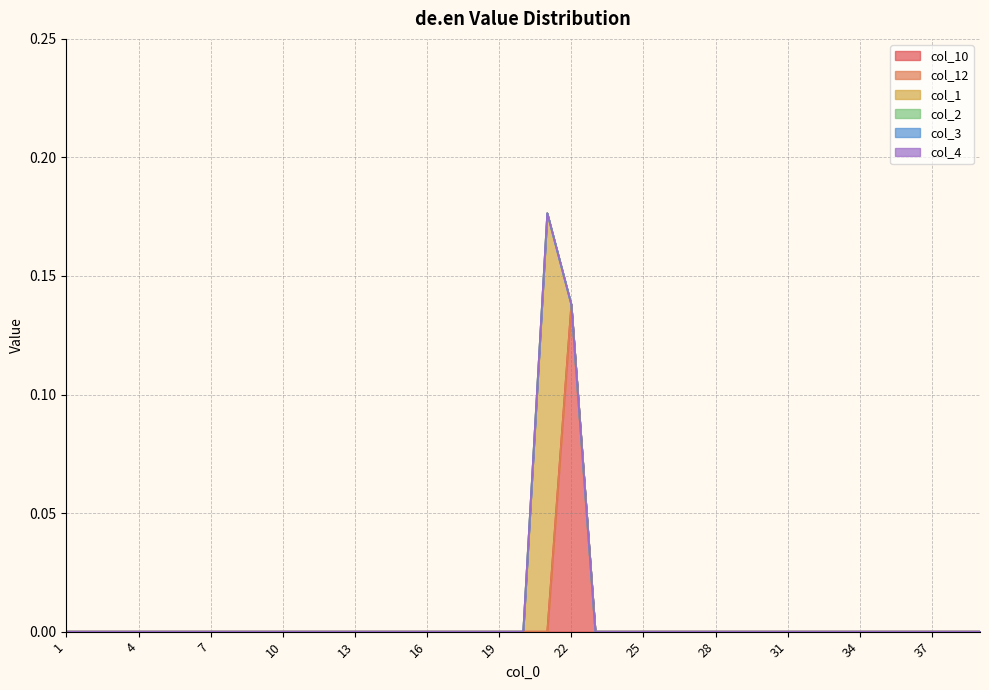

At which label is col_12 closest to 0?

1